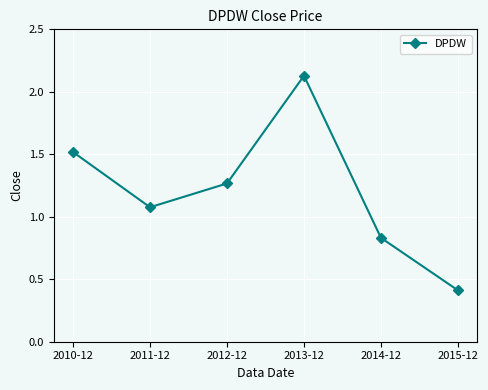

Which label corresponds to the smallest value in the chart?

2015-12